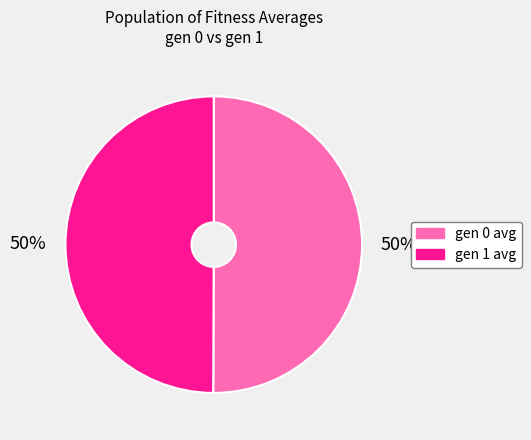

Approximately how many times larger is the value at gen 0 avg compared to gen 1 avg?

1.0